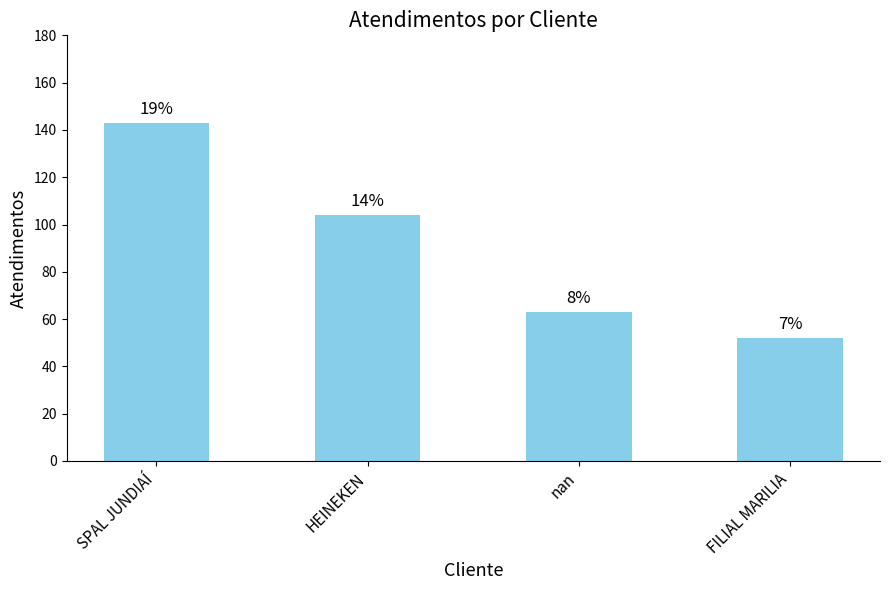

Between nan and HEINEKEN, which is larger?

HEINEKEN